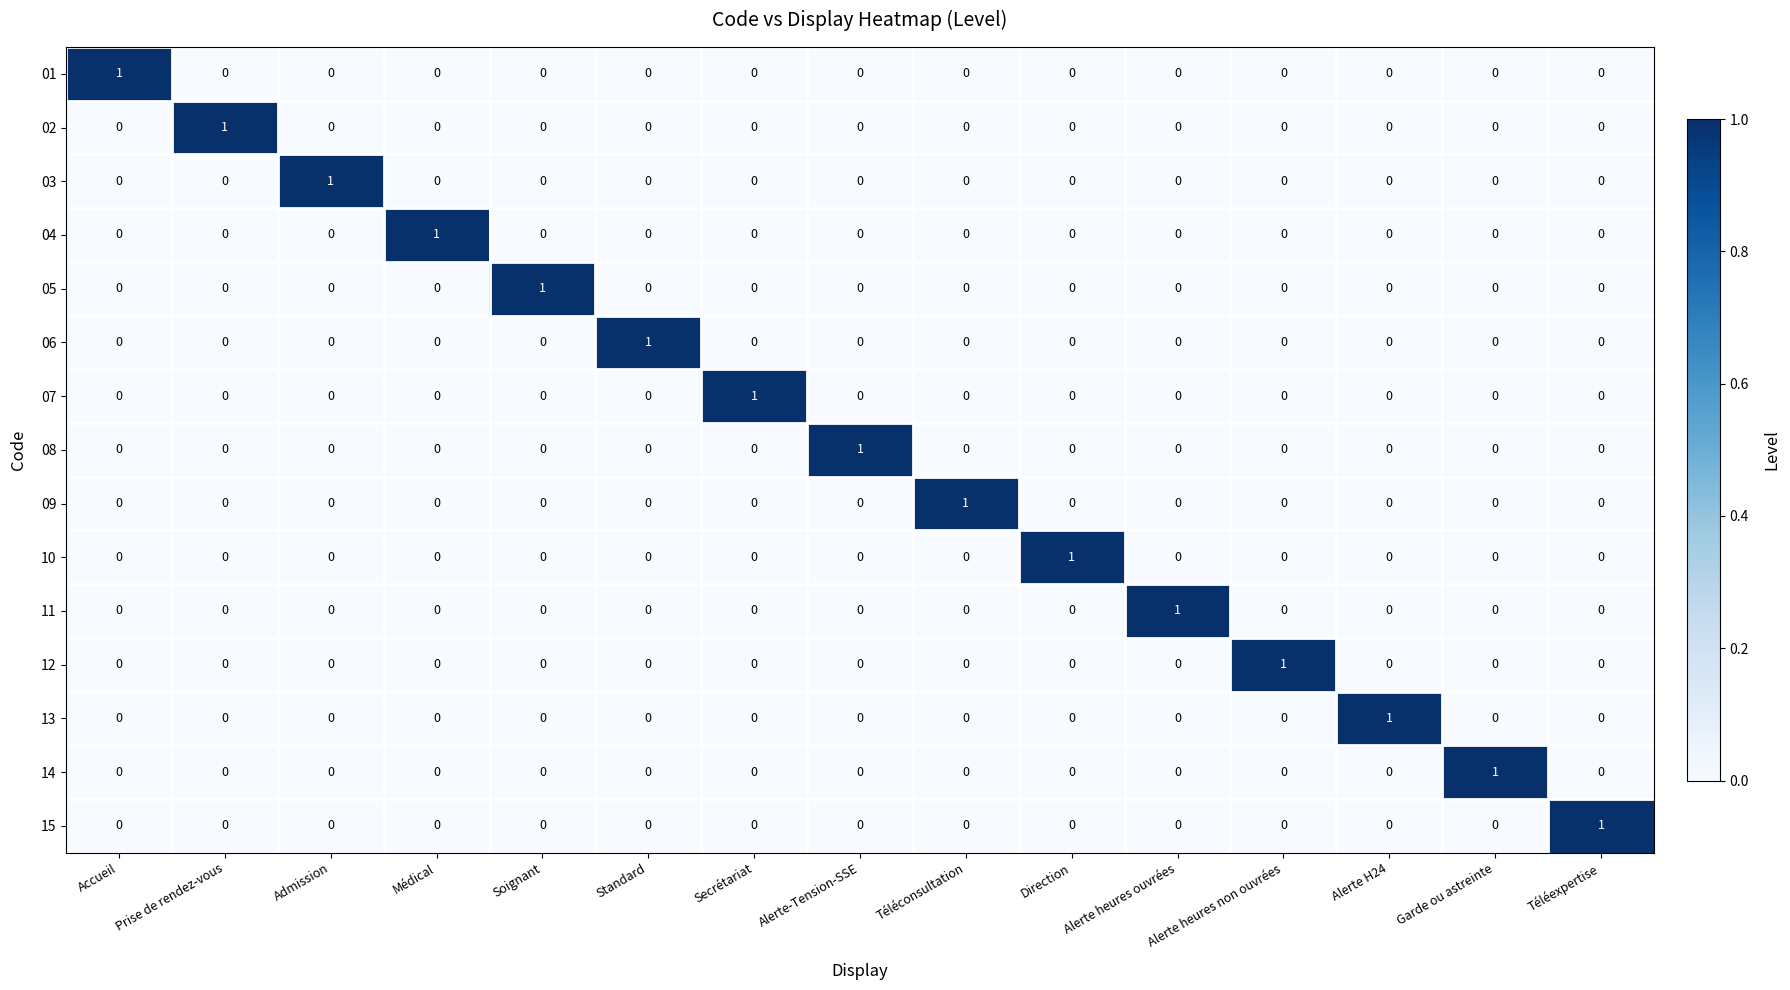

At how many categories does at least one series exceed 0?

15